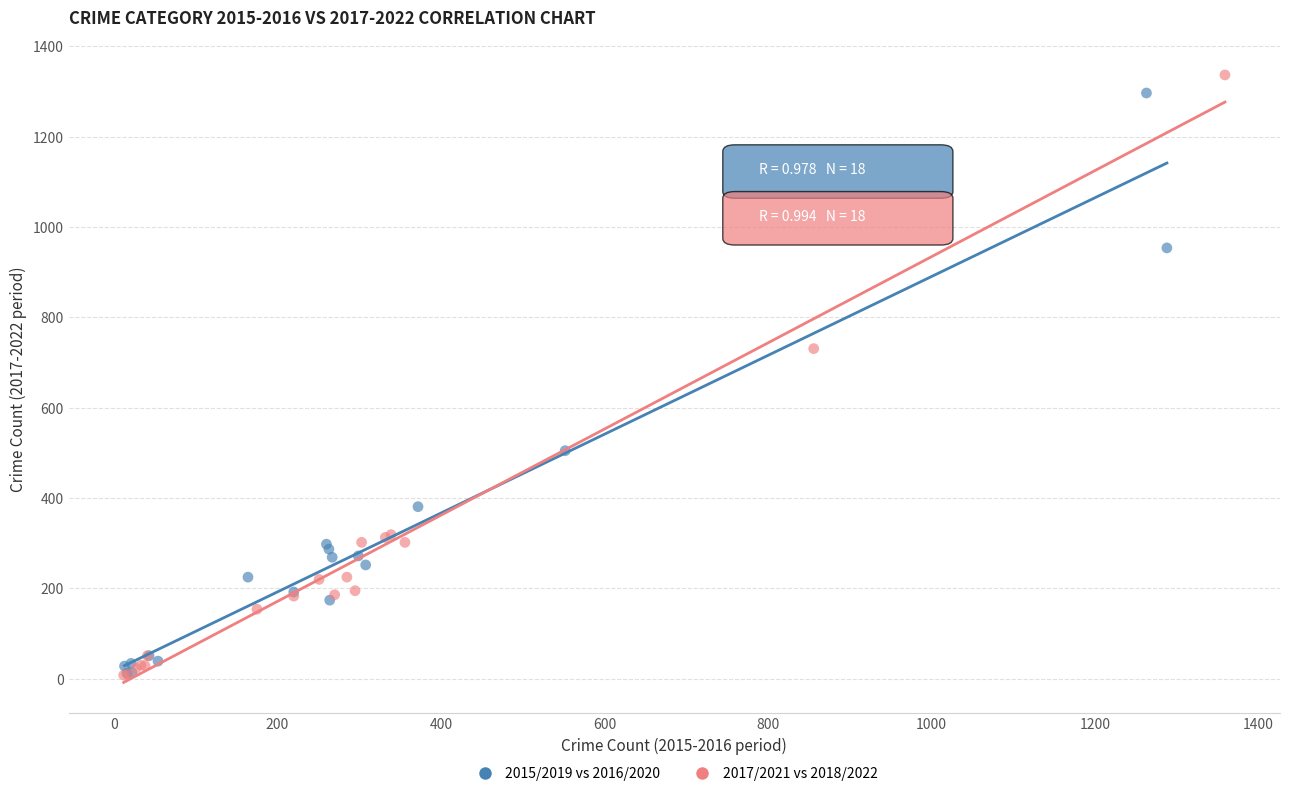

Which series has the largest Y range (max minus min)?

2017/2021 vs 2018/2022